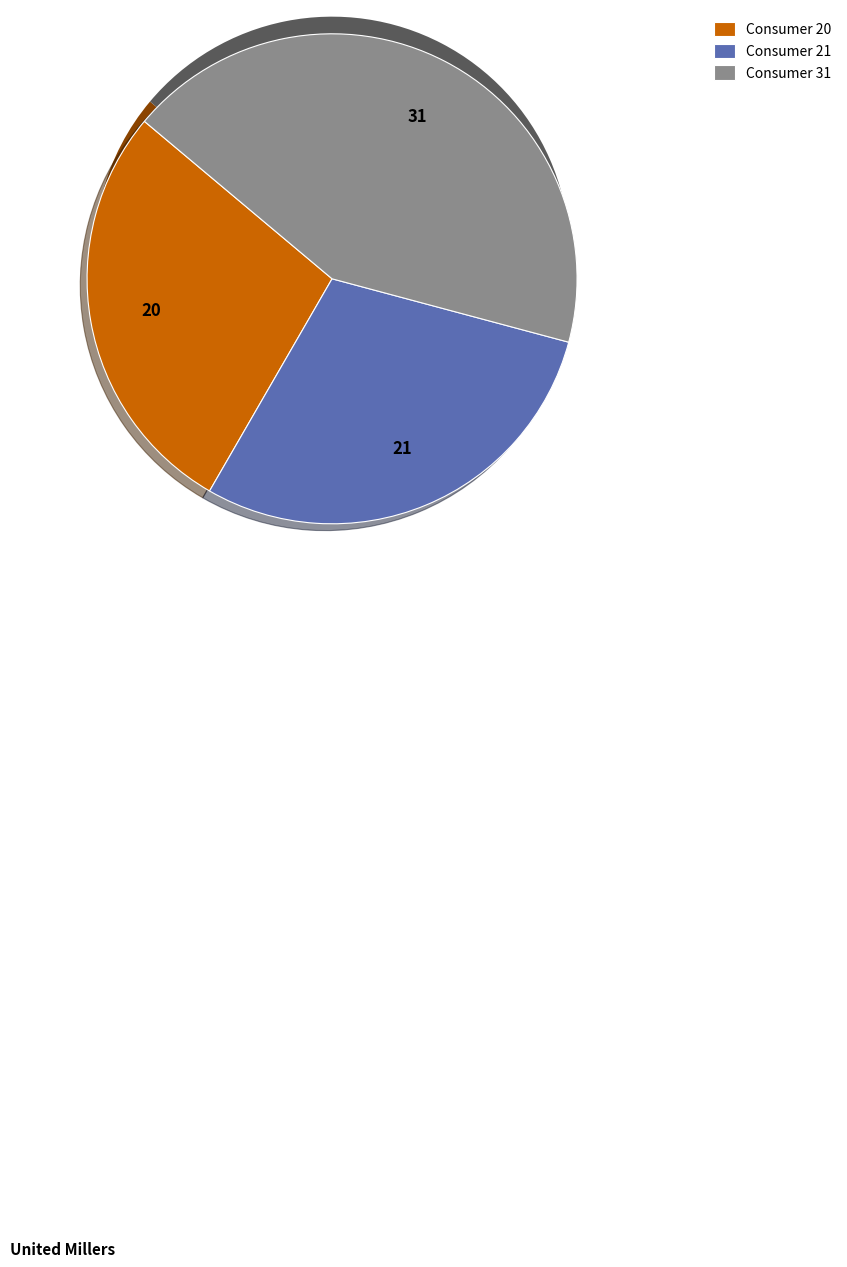

Which slice is the largest?

Consumer 31